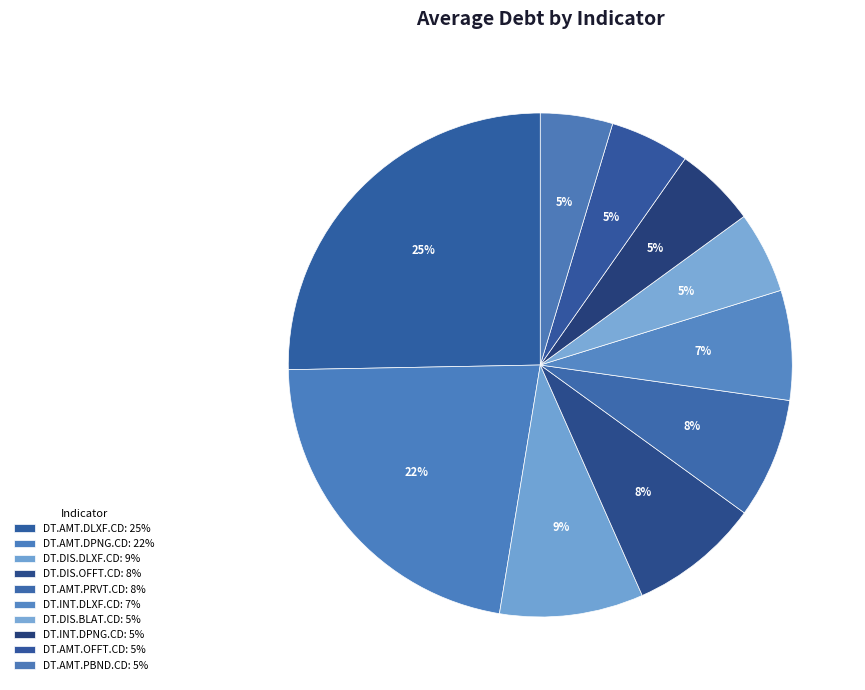

The DT.INT.DLXF.CD slice represents 7% of the pie. True or false?

True